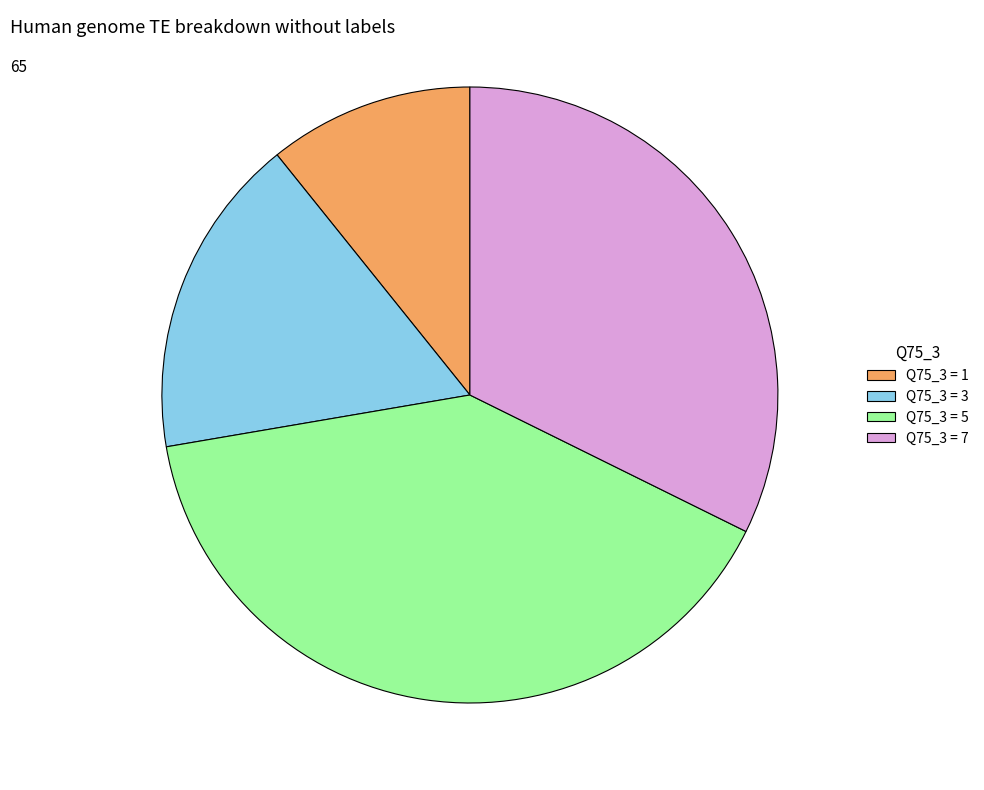

Combined, do Q75_3 = 5 and Q75_3 = 7 account for over 50%?

Yes